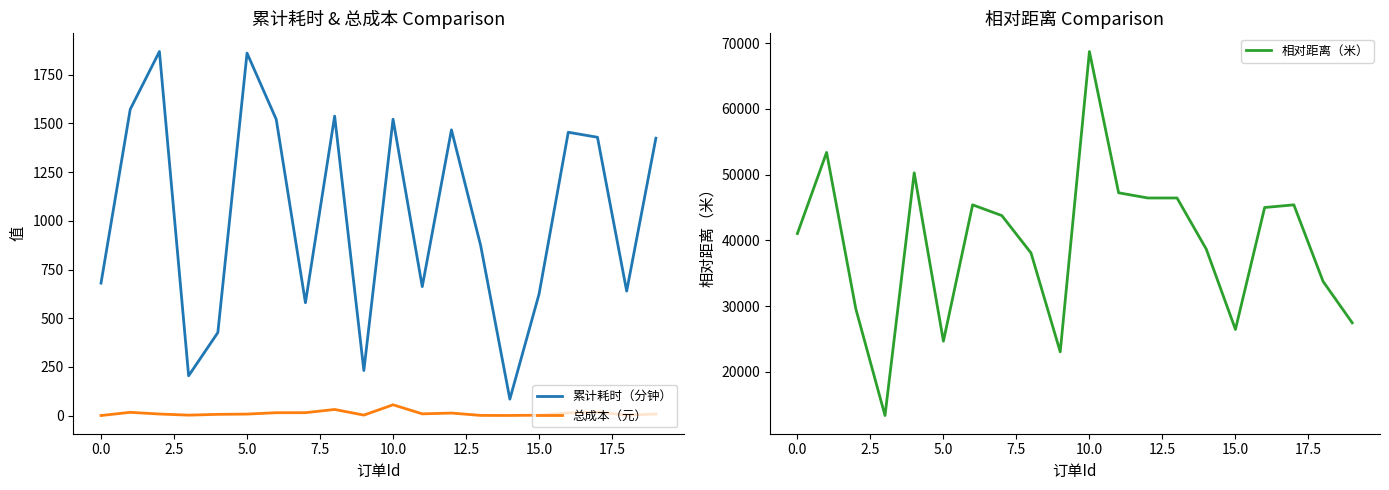

How many interior local peaks does the 总成本（元） series have?

5